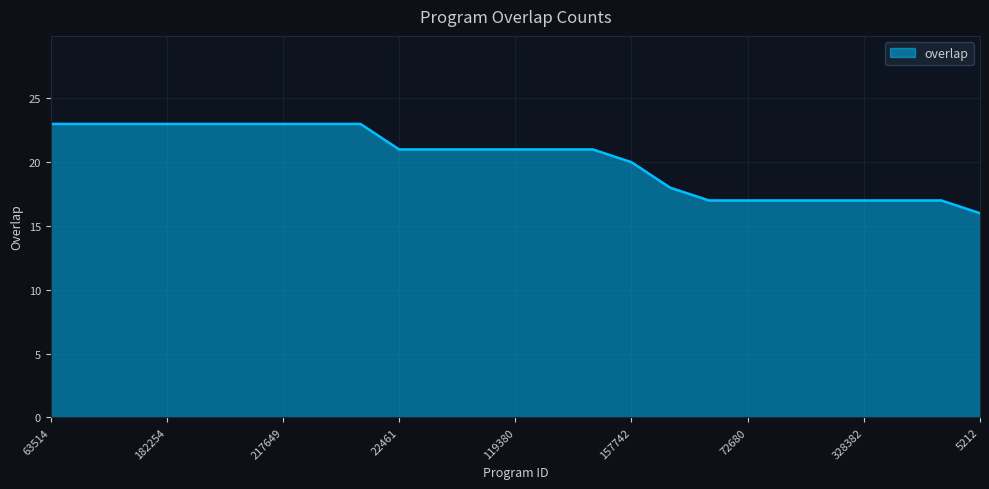

How many values are between 17 and 23?

24